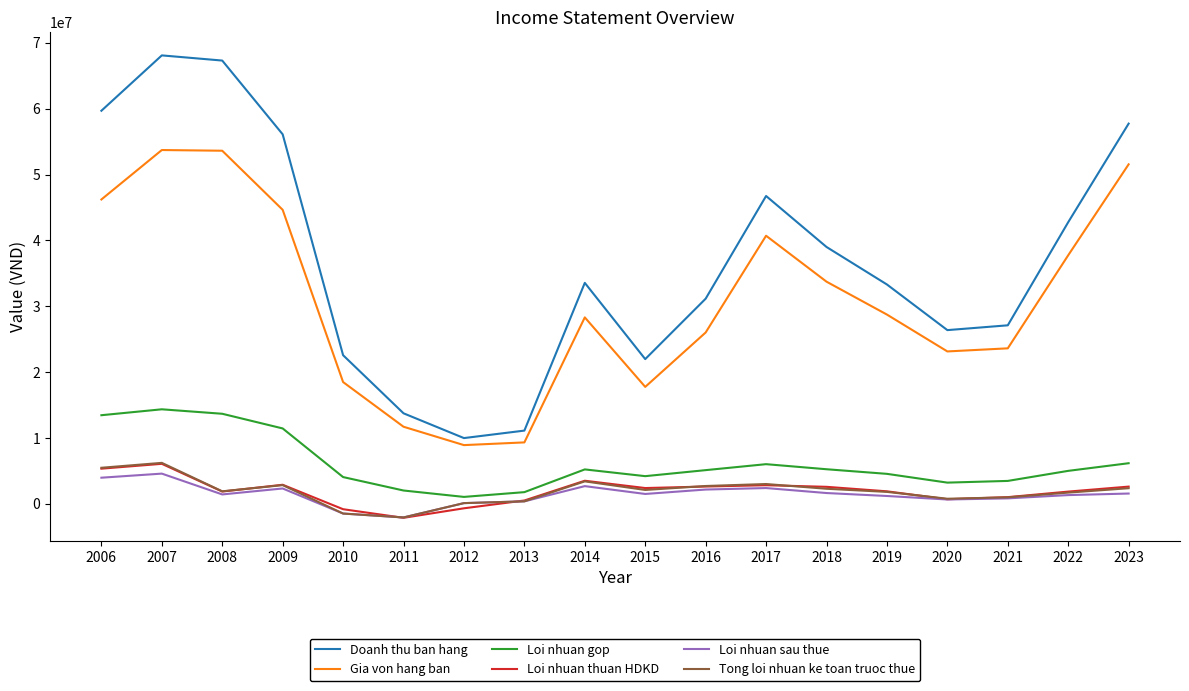

Which series has the widest spread of values?

Doanh thu ban hang